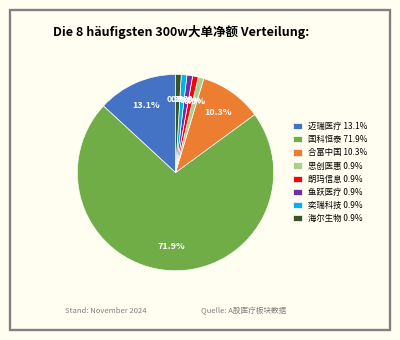

Does 鱼跃医疗 account for over 50% of the chart?

No